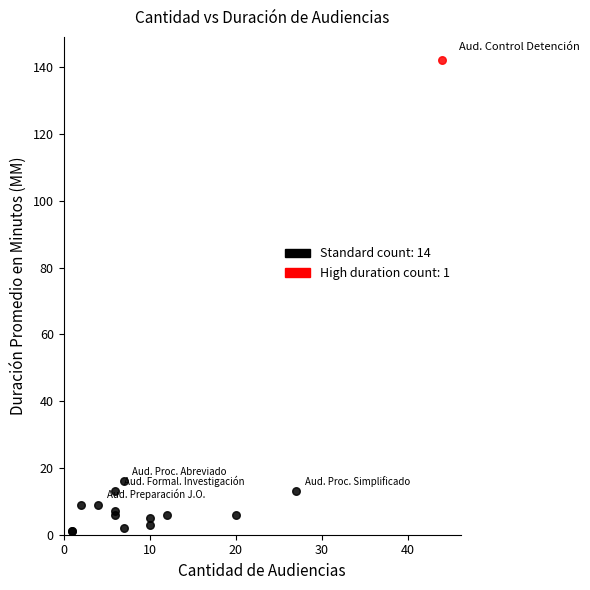

Which series reaches the minimum Y coordinate?

Standard count: 14